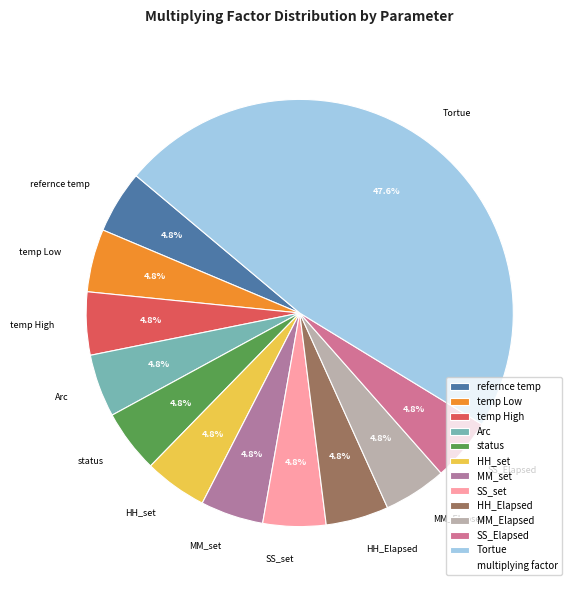

The temp Low slice represents 5% of the pie. True or false?

True